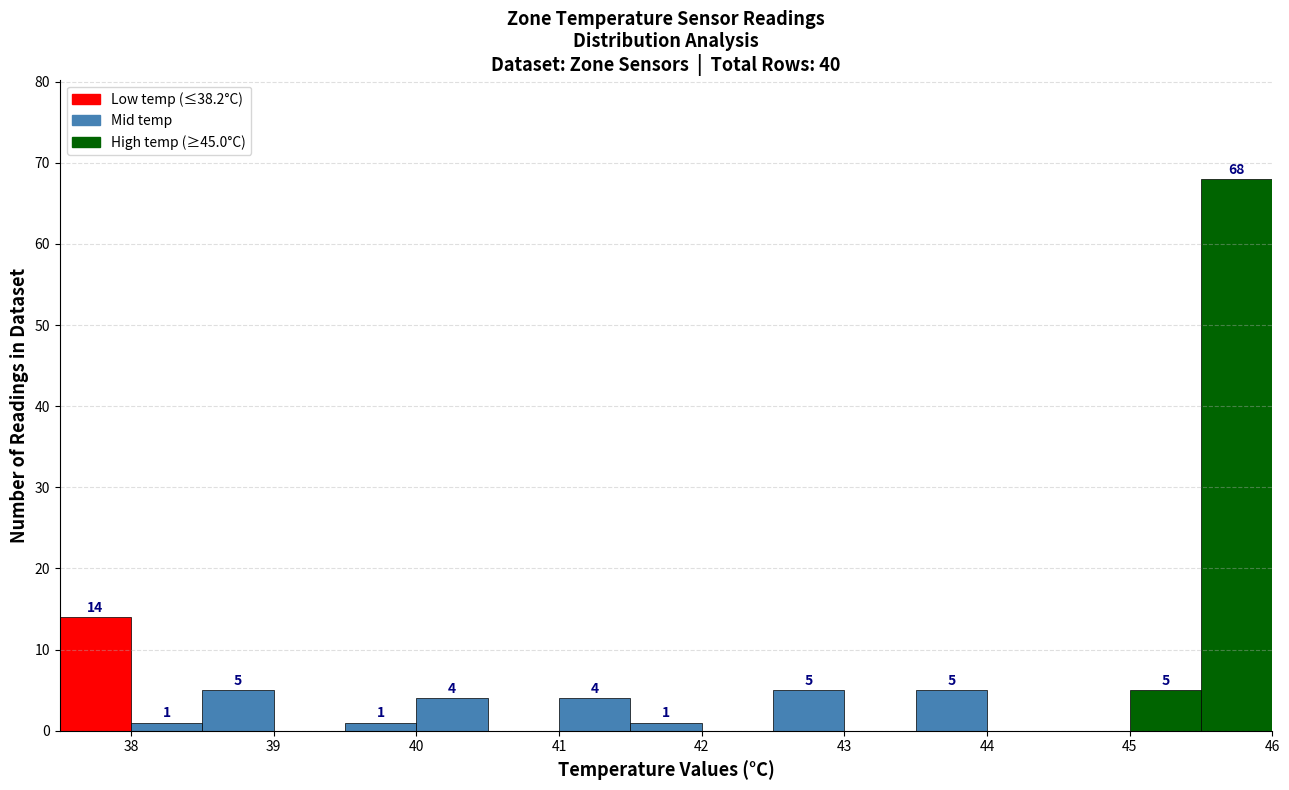

Over which range of the x-axis is the bar tallest?

45.5 to 46.0